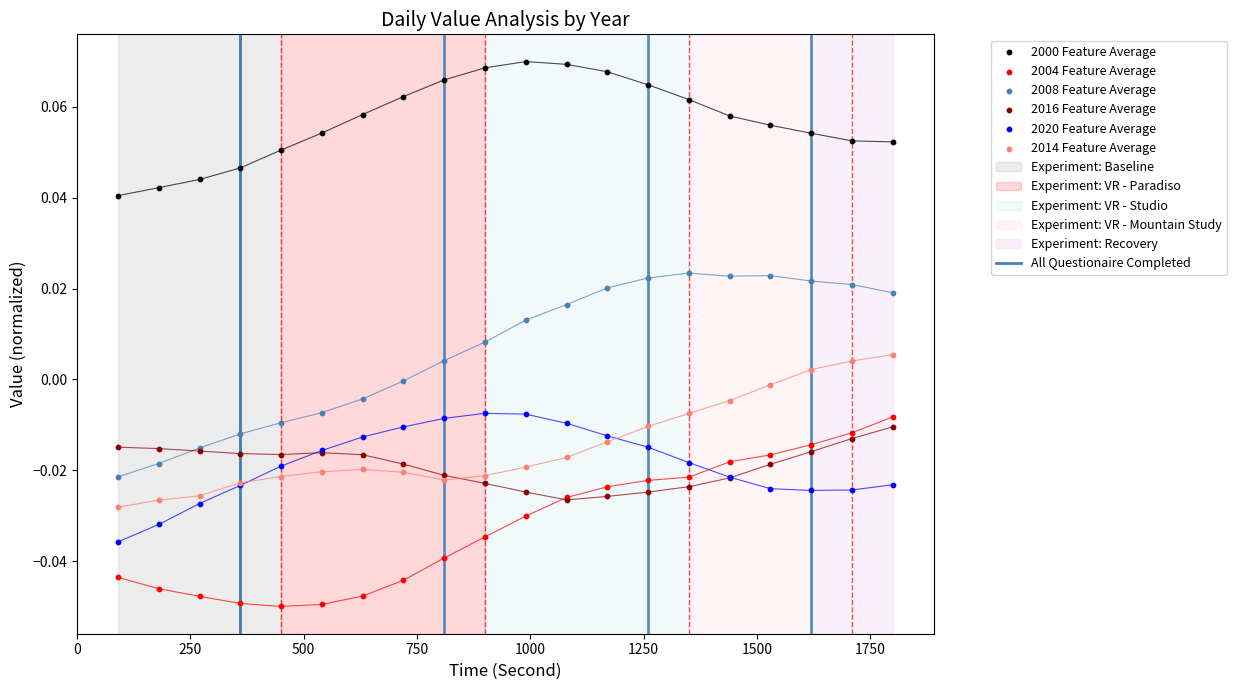

At how many categories does at least one series exceed 0?

20